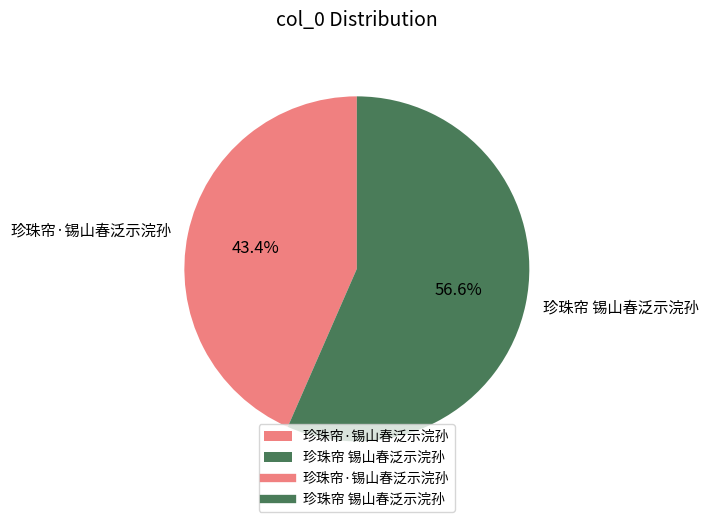

What is the largest slice in the pie chart?

珍珠帘 锡山春泛示浣孙